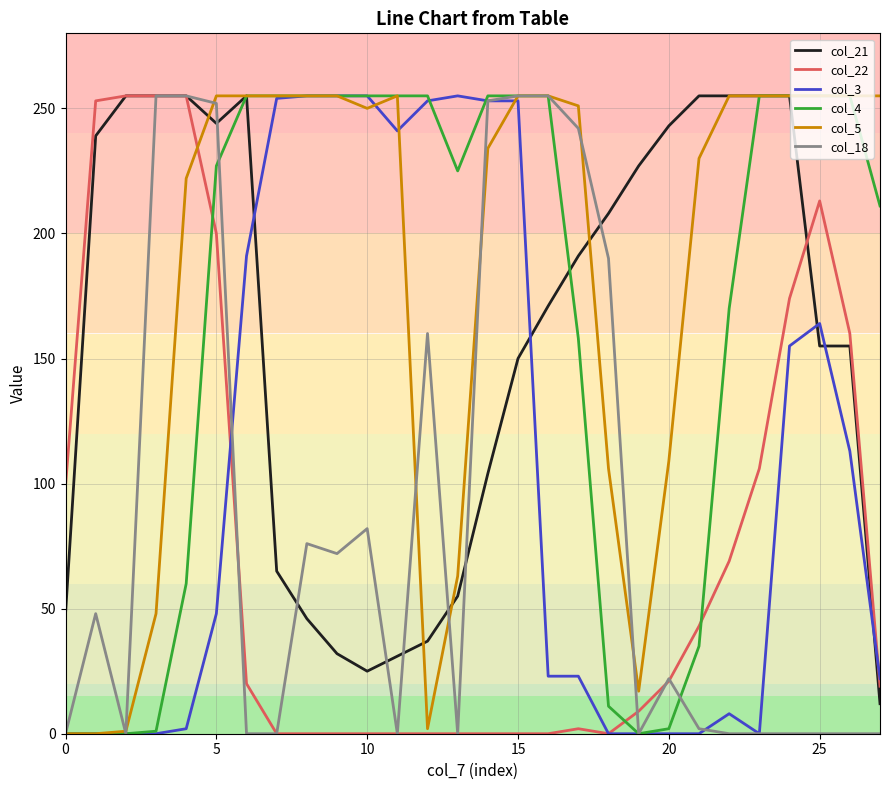

Which series has the largest total across all categories?

col_5